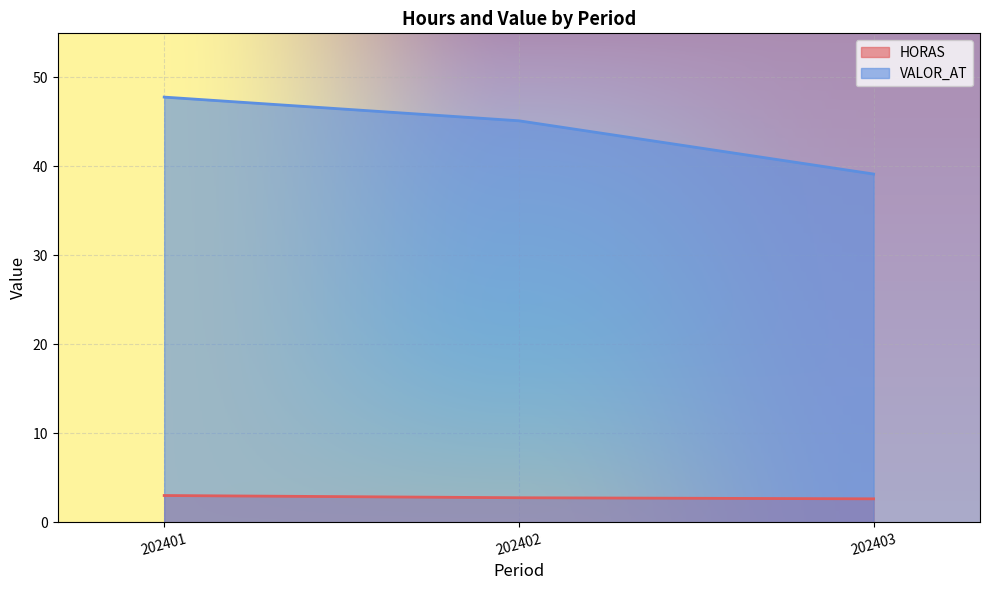

Which label corresponds to the largest value in the chart?

202401